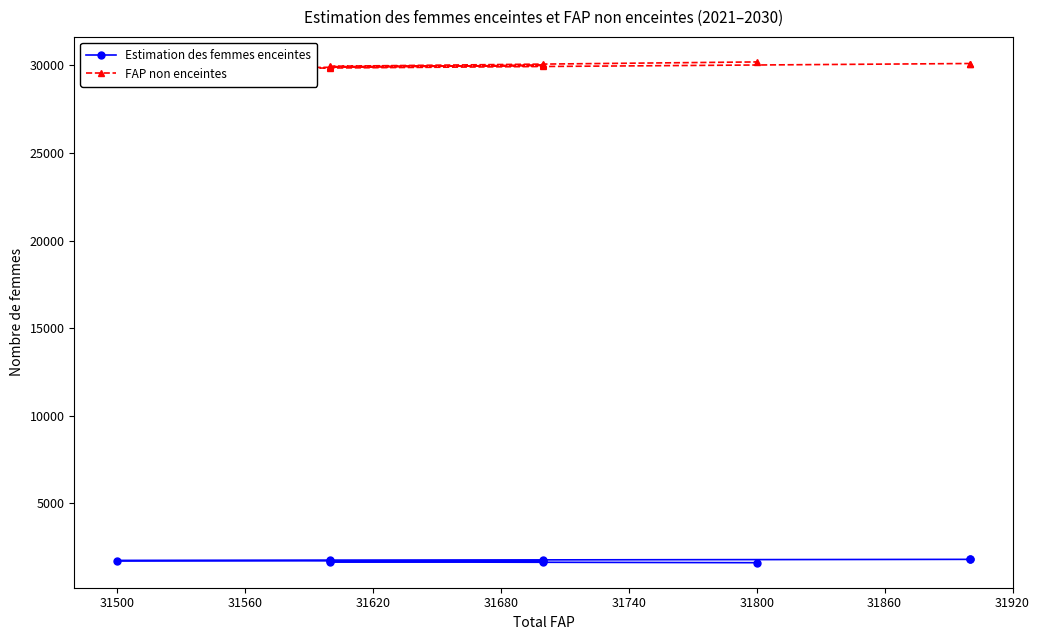

True or false: FAP non enceintes and Estimation des femmes enceintes intersect in this chart.

False